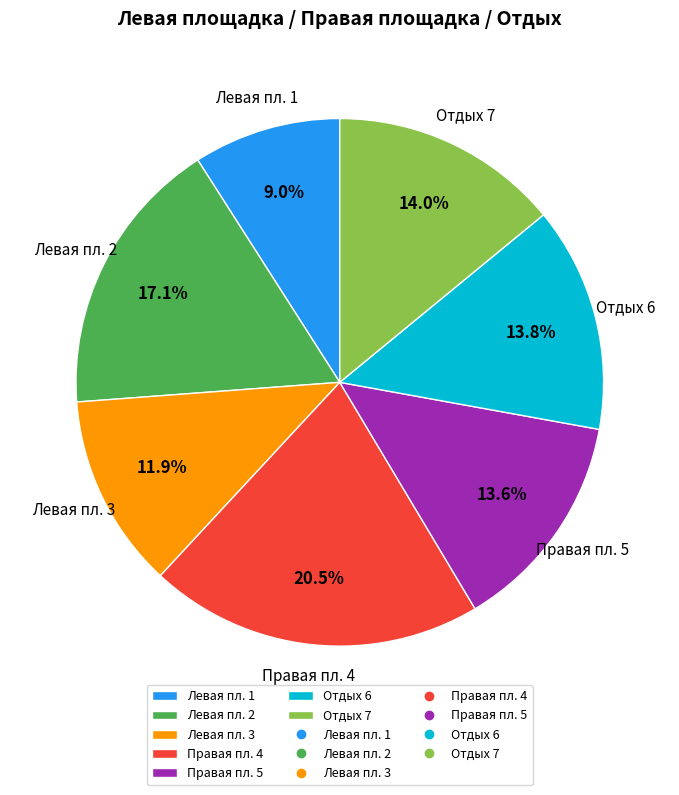

Do Левая пл. 2 and Отдых 7 together represent more than half of the pie?

No